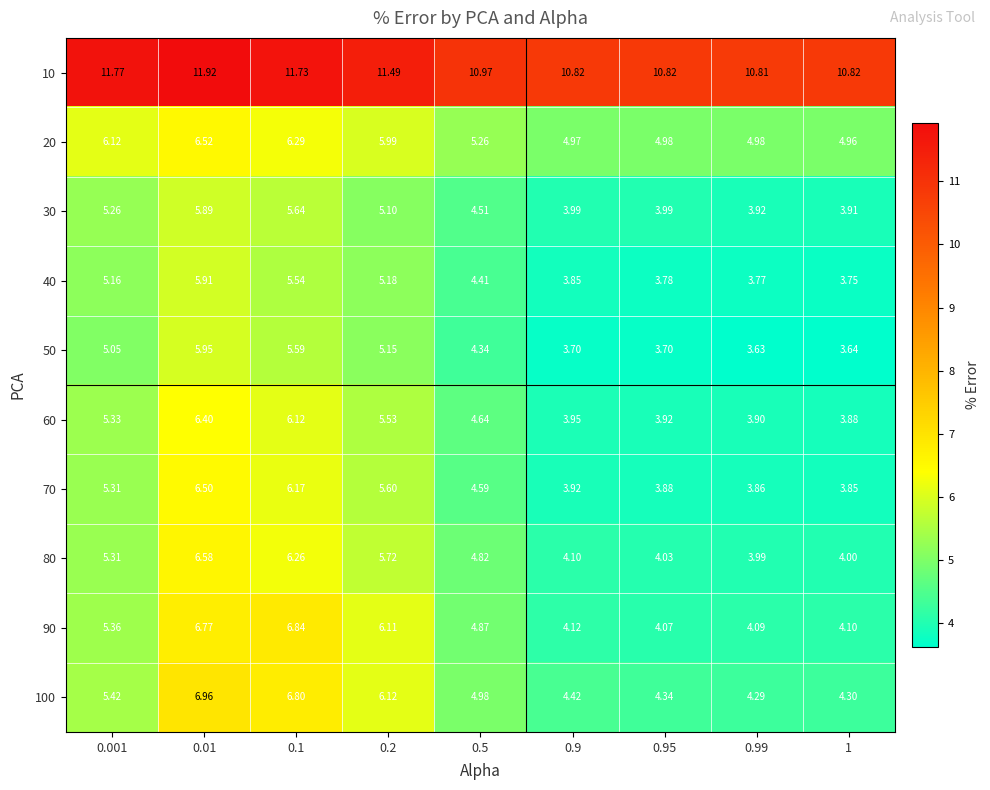

How many distinct data groups are displayed?

10